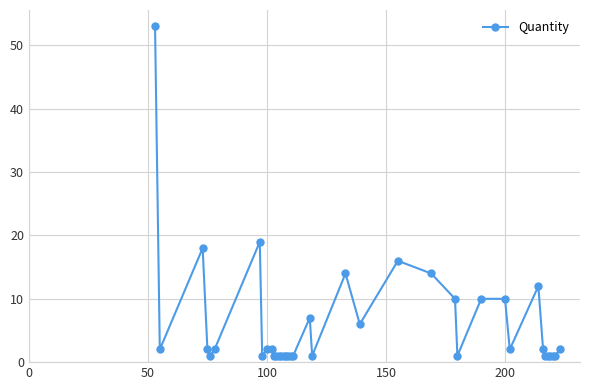

Reading left to right, list all the values displayed in this chart.

53	2	18	2	1	2	19	1	2	2	1	1	1	1	1	1	1	1	1	7	1	14	6	16	14	10	1	10	10	2	12	2	1	1	1	1	1	2